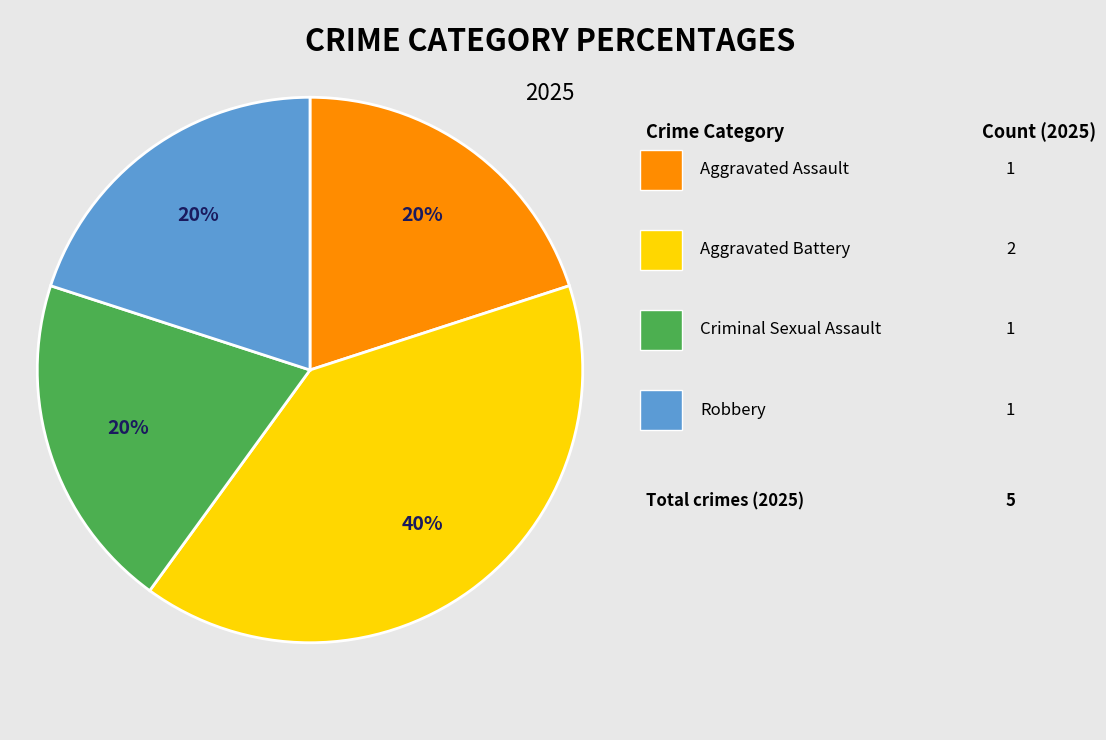

To the nearest percent, what is the average slice percentage?

25%